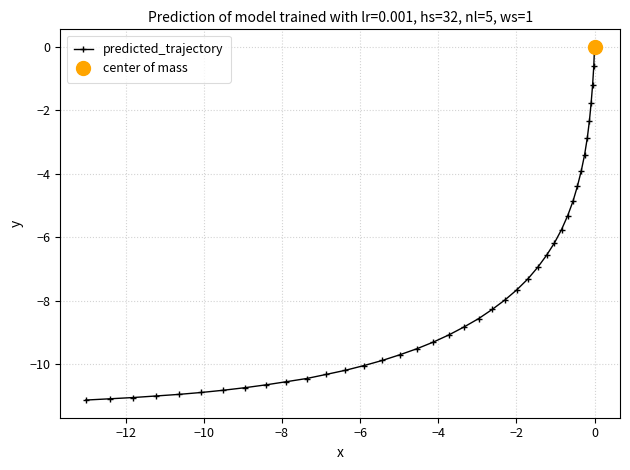

What is the value of the predicted_trajectory point at the 23rd from the left?

-8.0